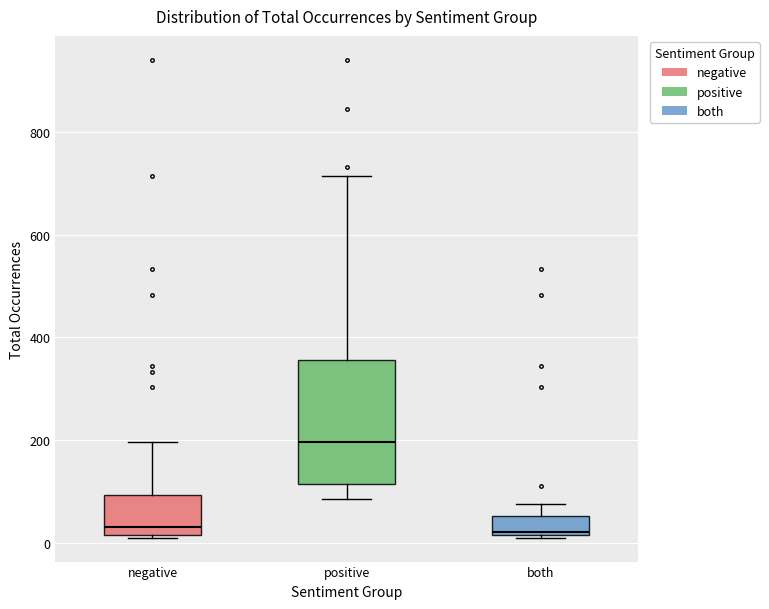

Where does the lower whisker of the box for positive end on the y-axis? The values are not printed on the chart, so give them approximately, as read against the axis.

80